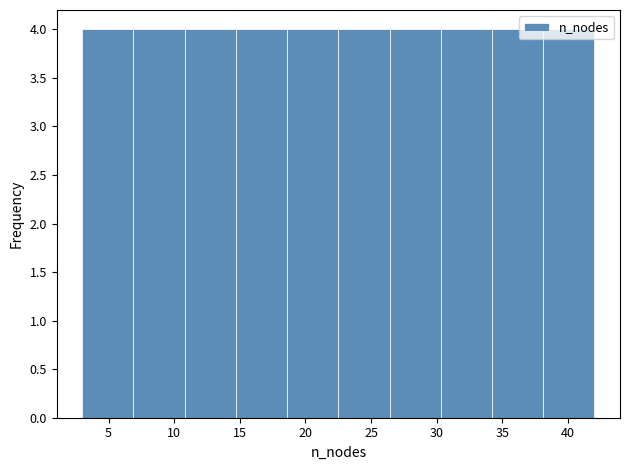

Reading left to right, list every bar in this chart as the range it spans on the x-axis followed by its height. Neither the bar edges nor the heights are printed on the chart, so give them approximately, as read against the axes.

3.0 to 6.9: 4
6.9 to 10.8: 4
10.8 to 14.7: 4
14.7 to 18.6: 4
18.6 to 22.5: 4
22.5 to 26.4: 4
26.4 to 30.3: 4
30.3 to 34.2: 4
34.2 to 38.1: 4
38.1 to 42.0: 4